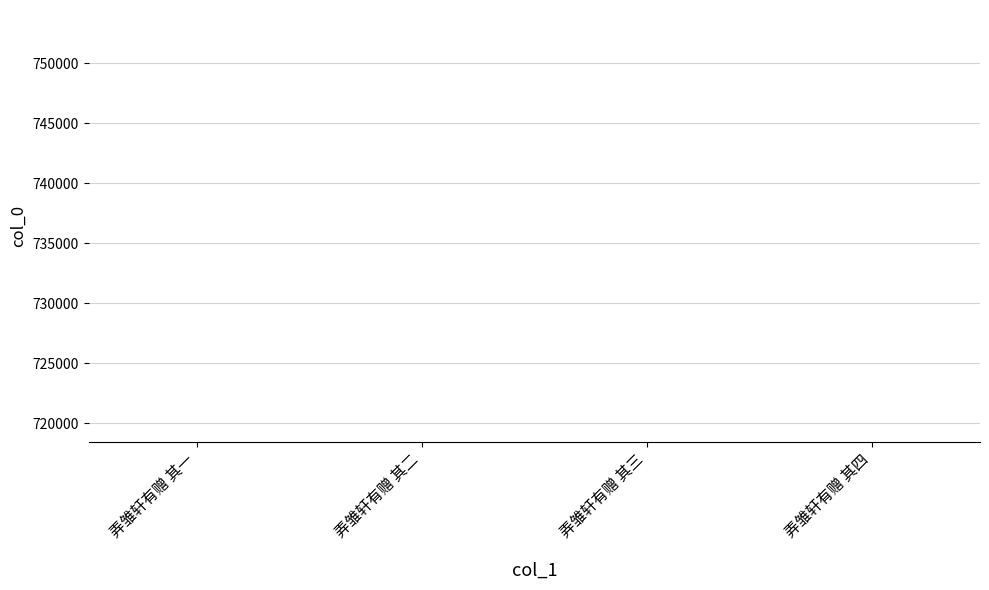

What value does the data have at 弄雏轩有赠 其三?

718498